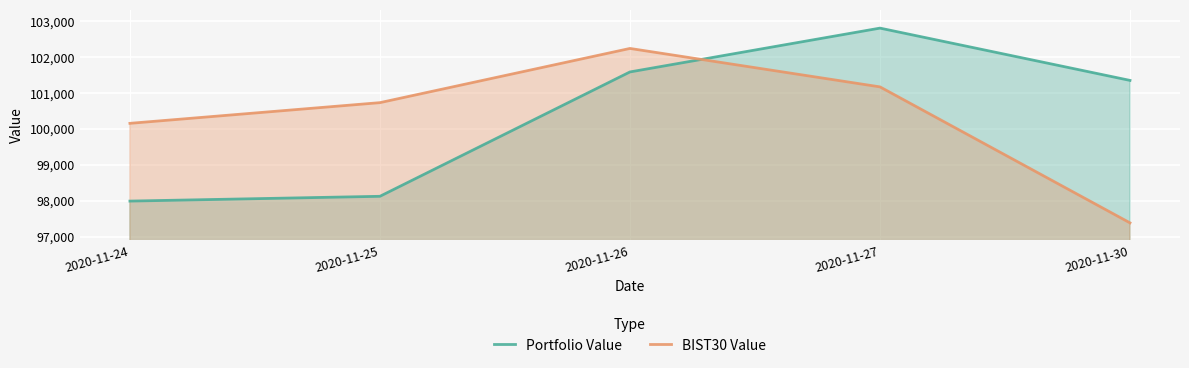

Which series has the largest total across all categories?

Portfolio Value